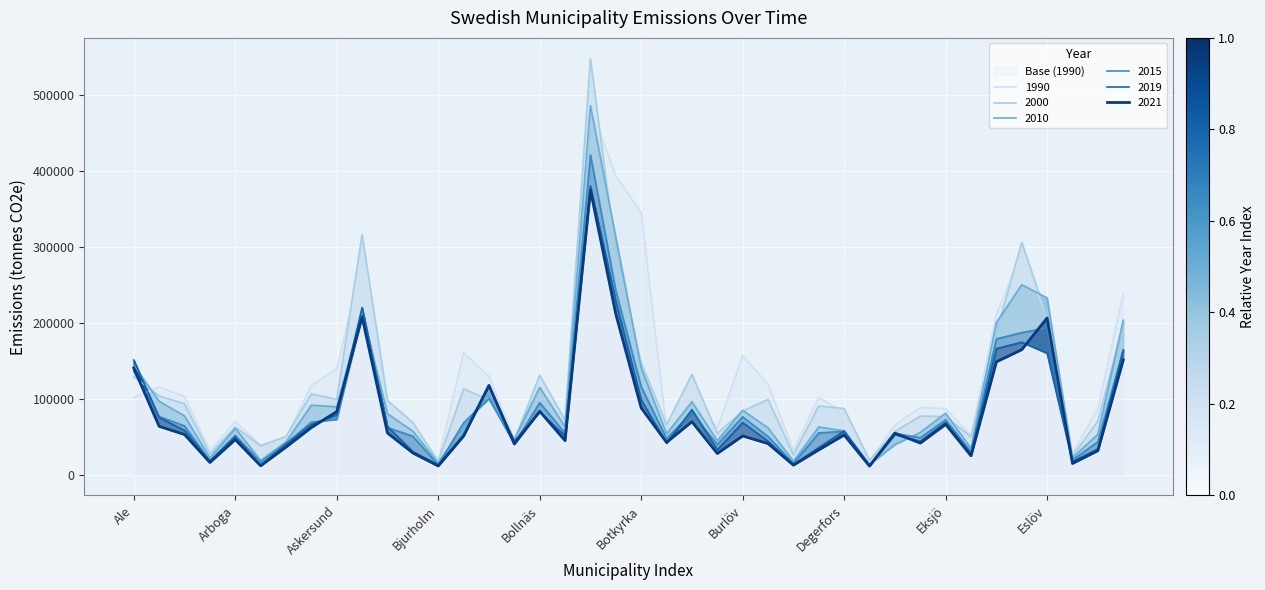

What is the average value of the 2019 series?

80792.5